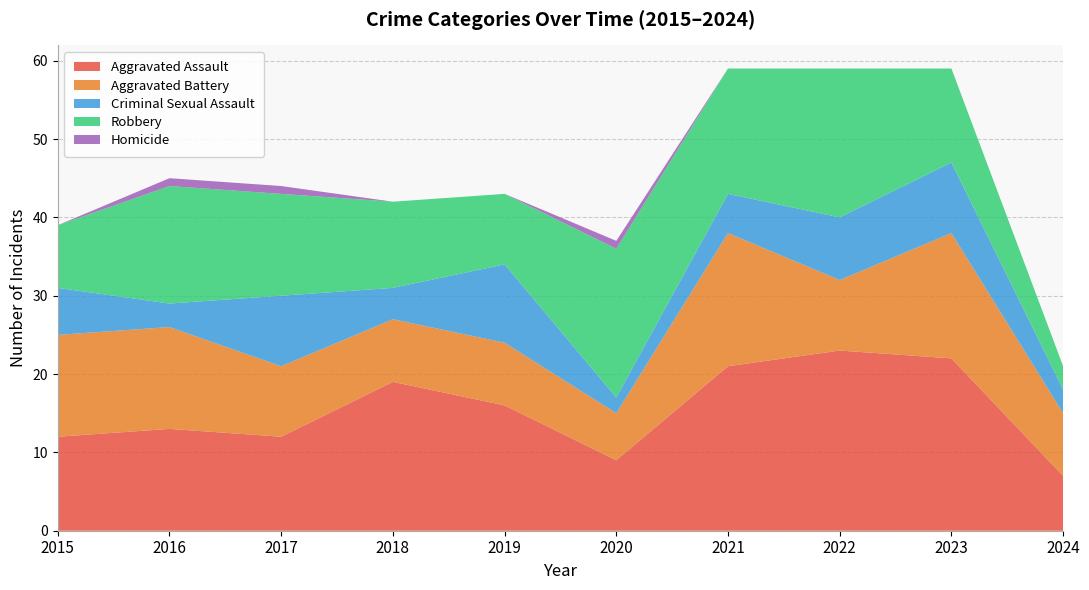

Reading right to left, list all the values displayed in this chart.

Aggravated Assault: 7	22	23	21	9	16	19	12	13	12
Aggravated Battery: 8	16	9	17	6	8	8	9	13	13
Criminal Sexual Assault: 3	9	8	5	2	10	4	9	3	6
Robbery: 3	12	19	16	19	9	11	13	15	8
Homicide: 0	0	0	0	1	0	0	1	1	0